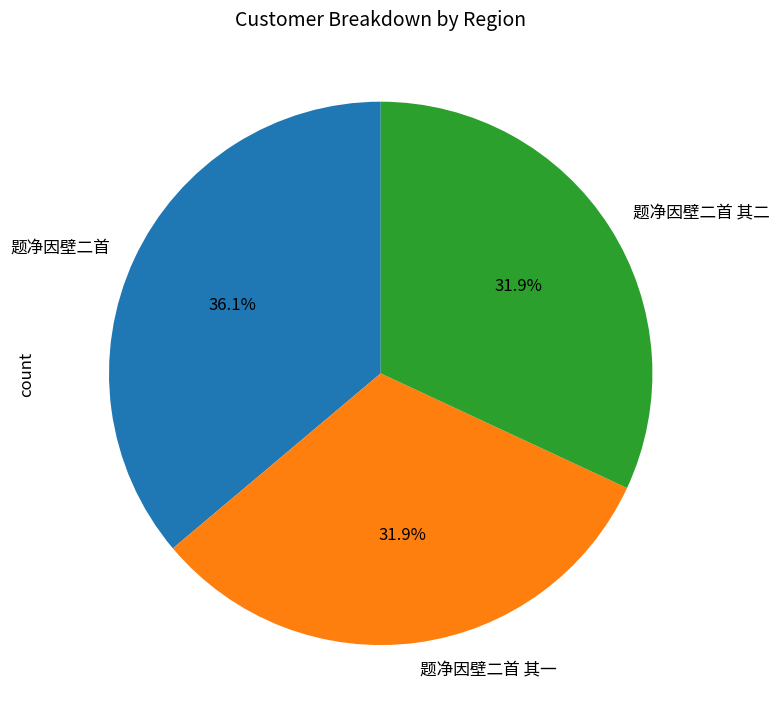

To the nearest percent, what is the combined percentage of 题净因壁二首 其一 and 题净因壁二首 其二?

64%